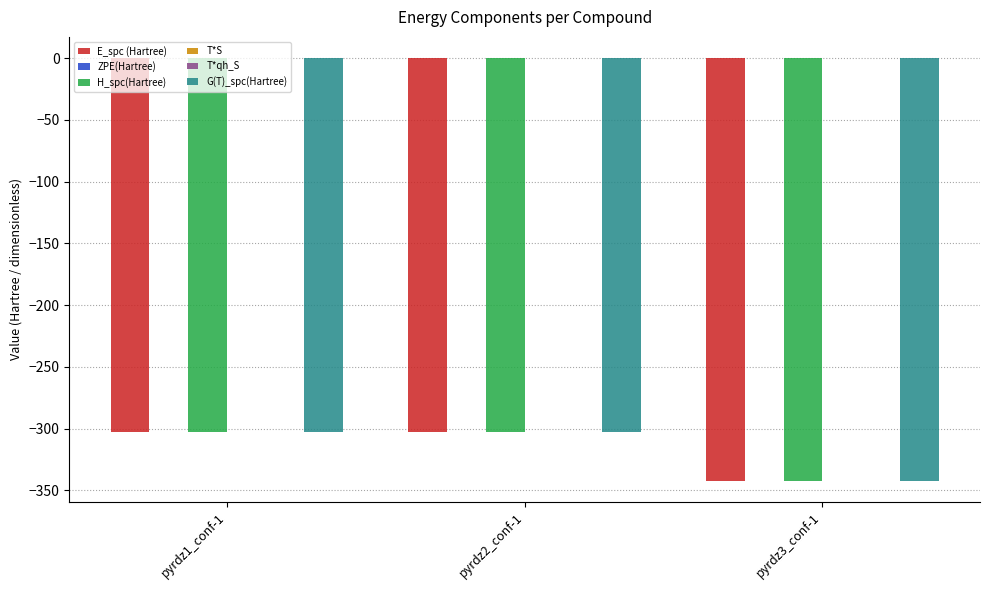

The value of E_spc (Hartree) at pyrdz3_conf-1 is -342.2. True or false?

True